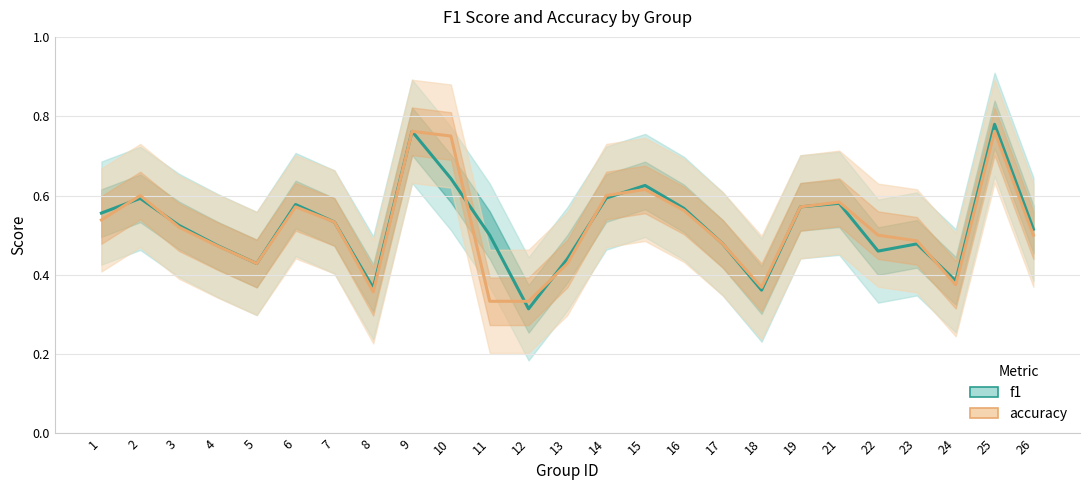

How many lines are shown in the chart?

2